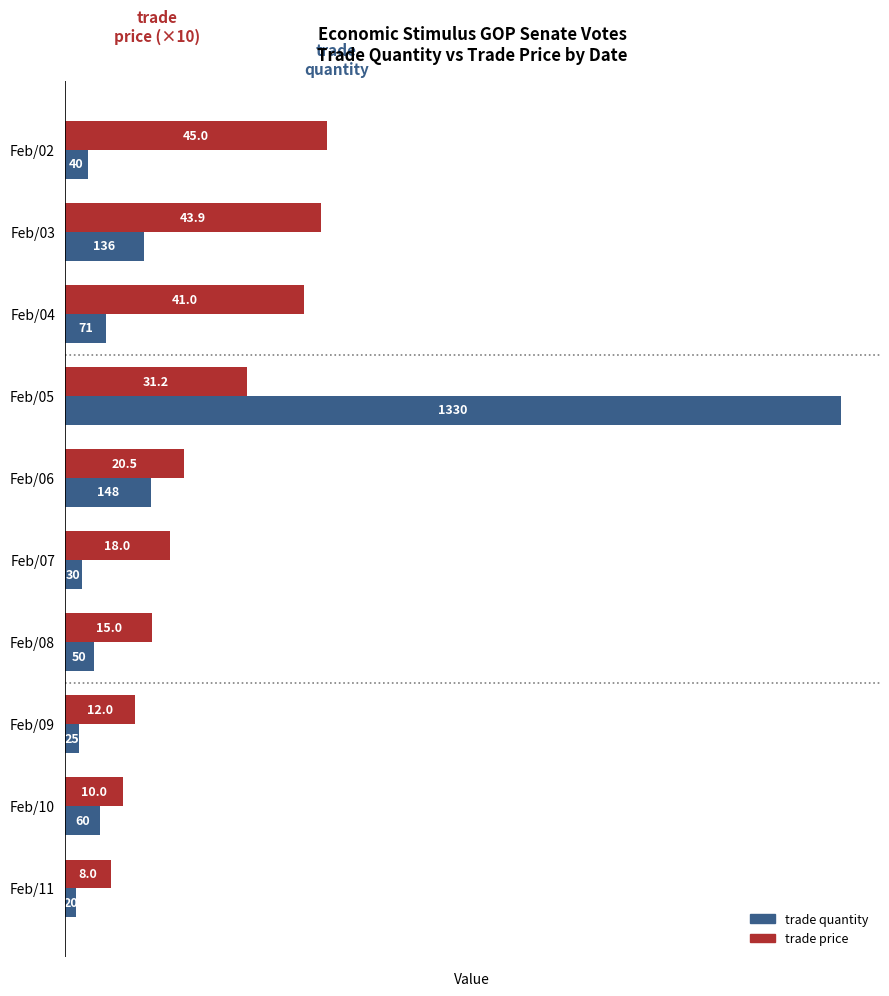

At which category is the sum across all series the highest?

Feb/05